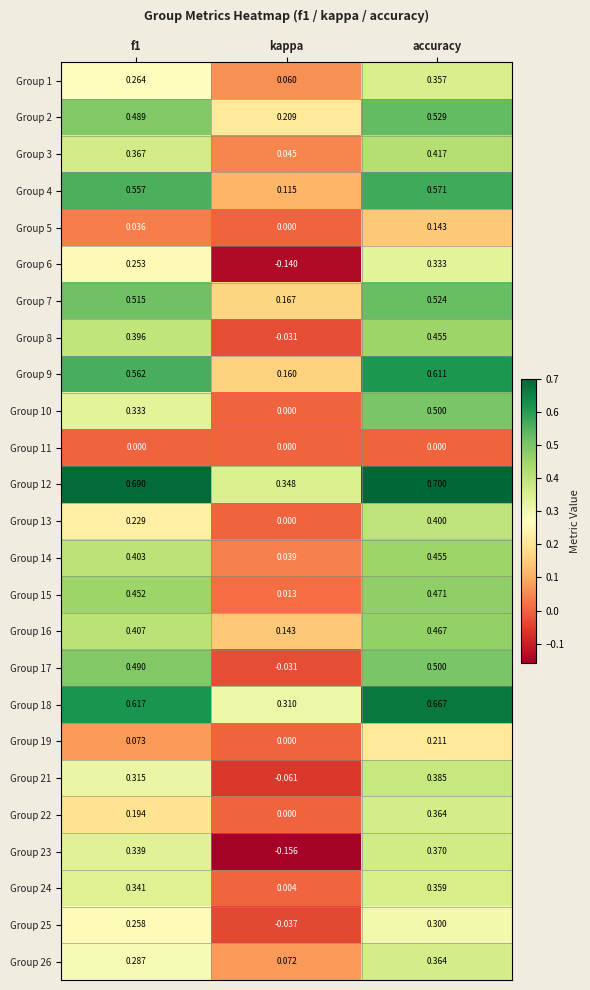

Which category has the lowest value across all series?

kappa